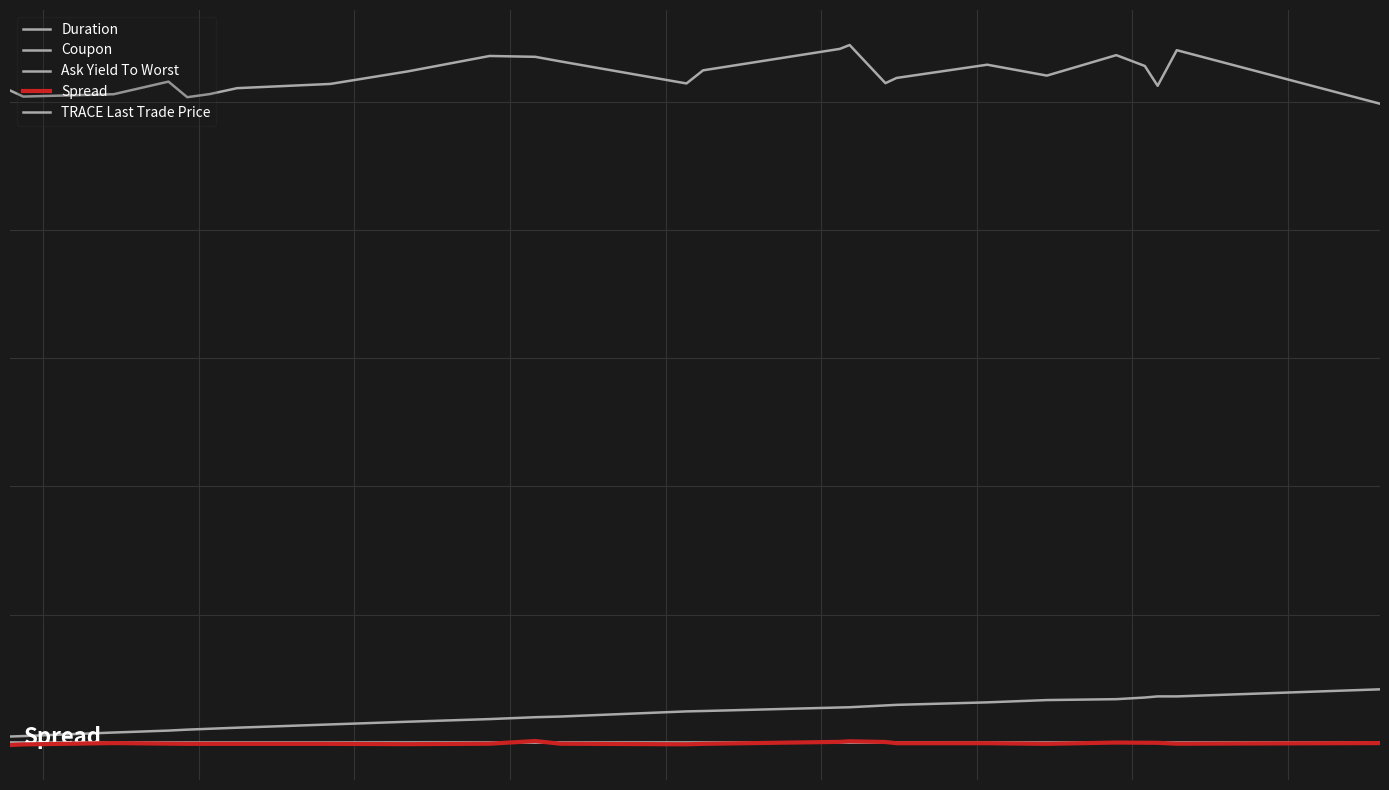

Does the chart have visible grid lines?

Yes